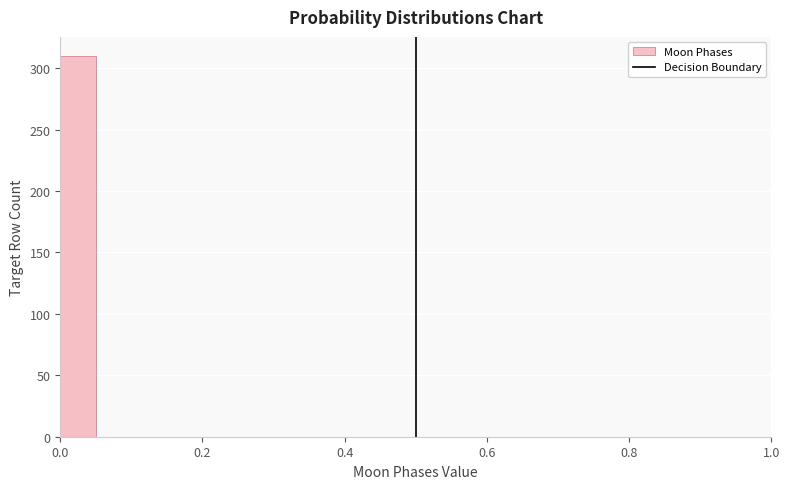

Around what value on the x-axis is the tallest bar? Give the approximate position of its centre, as read against the axis.

0.02